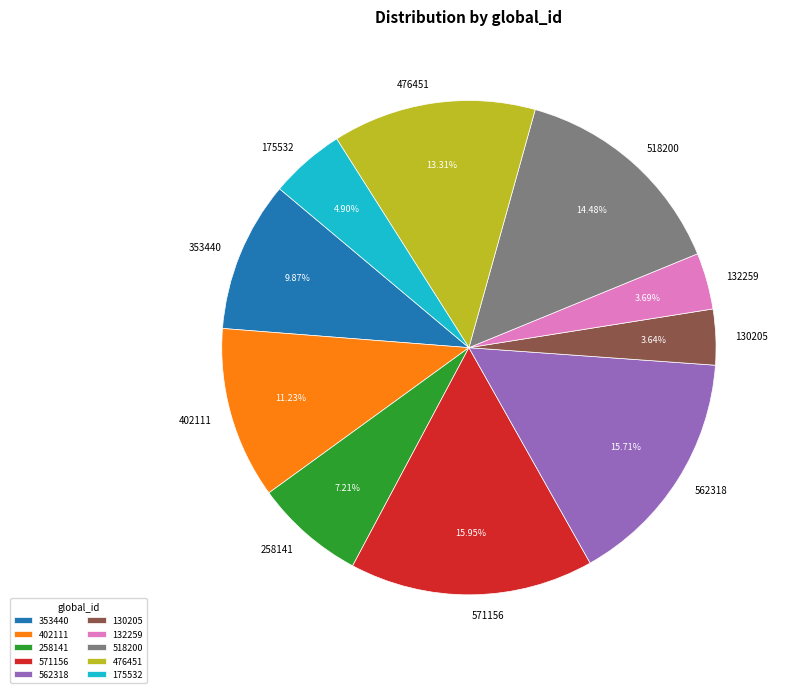

What percentage is NOT represented by 518200?

85.5%